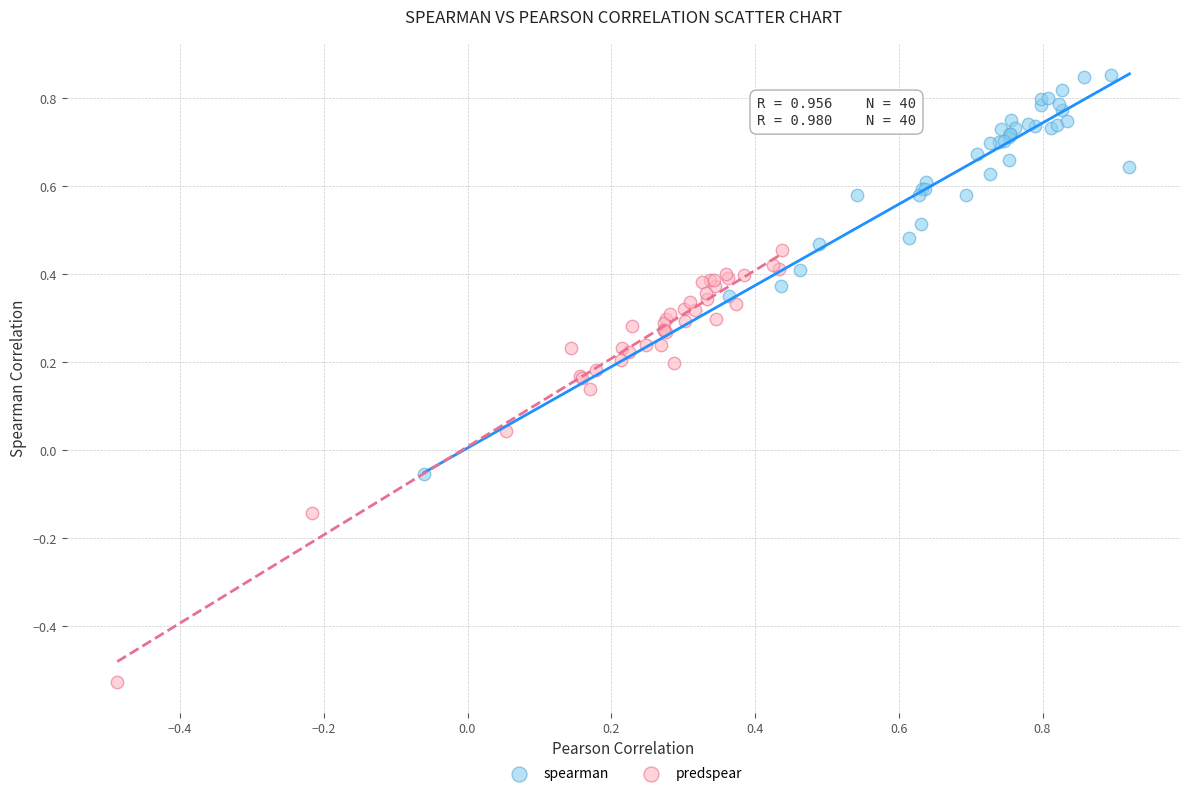

Which series reaches the maximum Y coordinate?

spearman